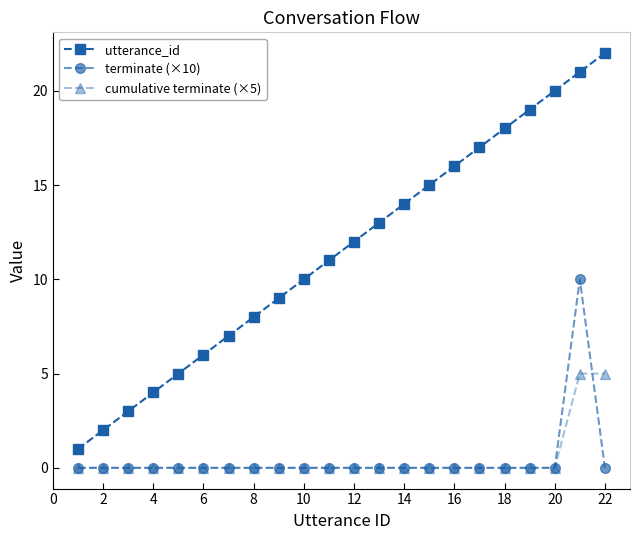

True or false: cumulative terminate (×5) and utterance_id cross at least once.

False